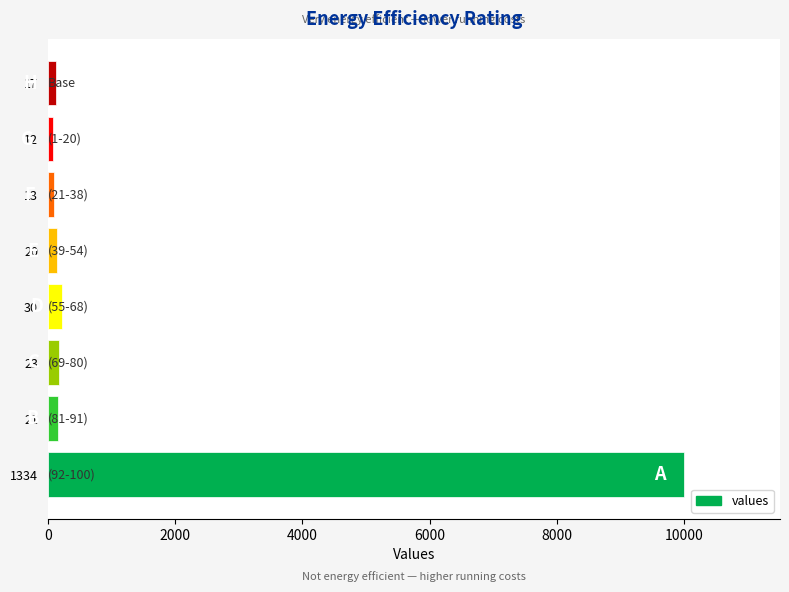

What is the average value?

1377